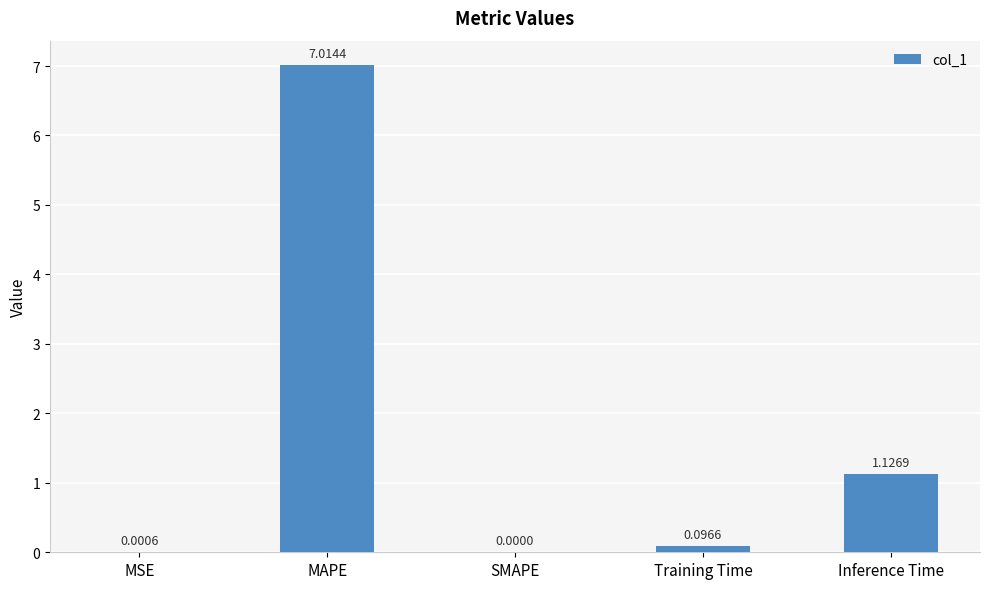

What is the sum of all values?

8.2